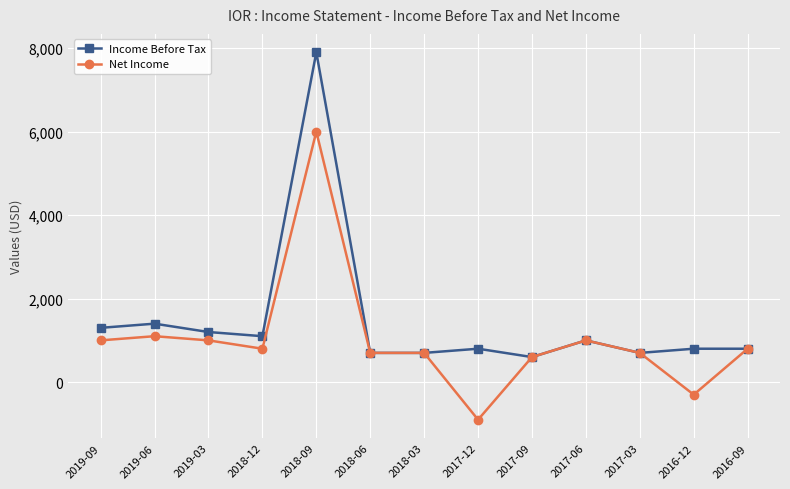

What are all the series names shown in the legend?

Income Before Tax, Net Income